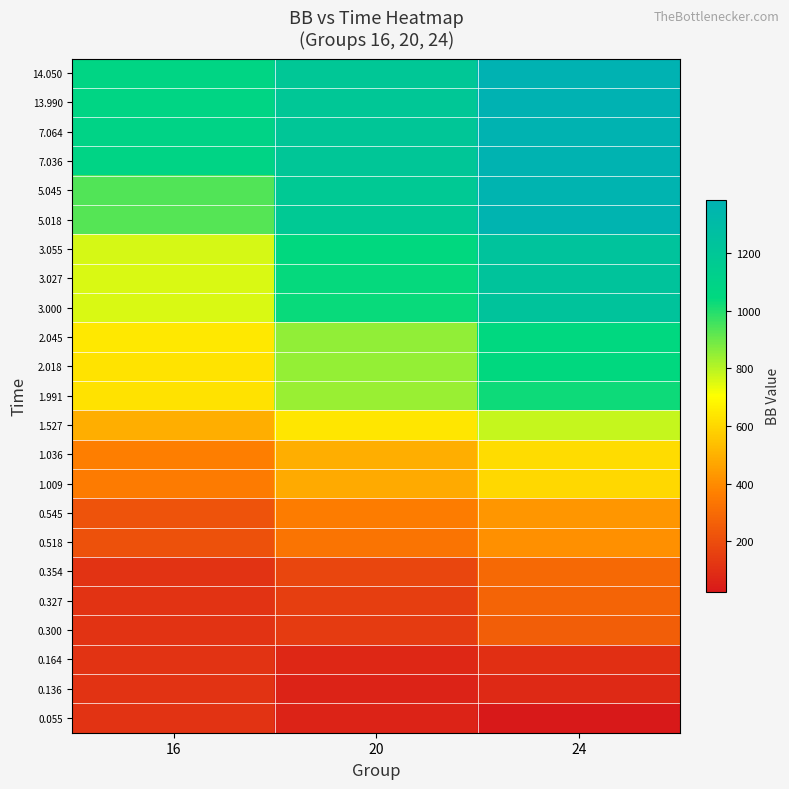

Between 20 and 24, which is larger?

20